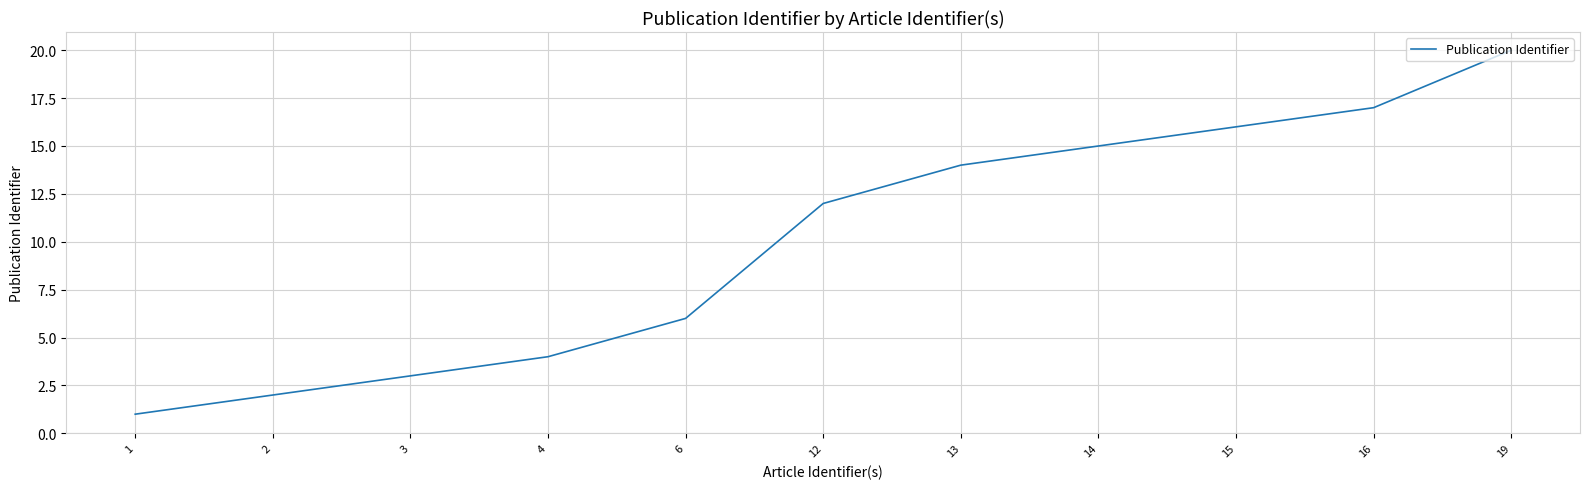

Reading left to right, list all the values displayed in this chart.

1	2	3	4	6	12	14	15	16	17	20